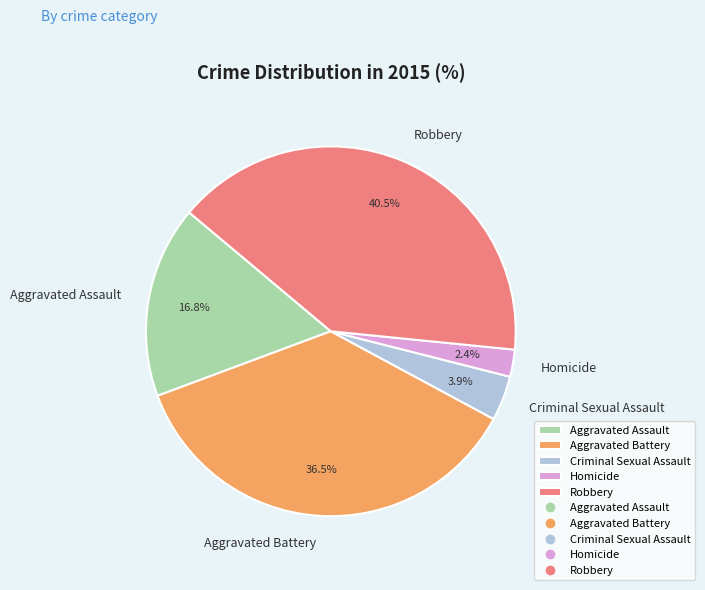

The Aggravated Assault slice represents 17% of the pie. True or false?

True